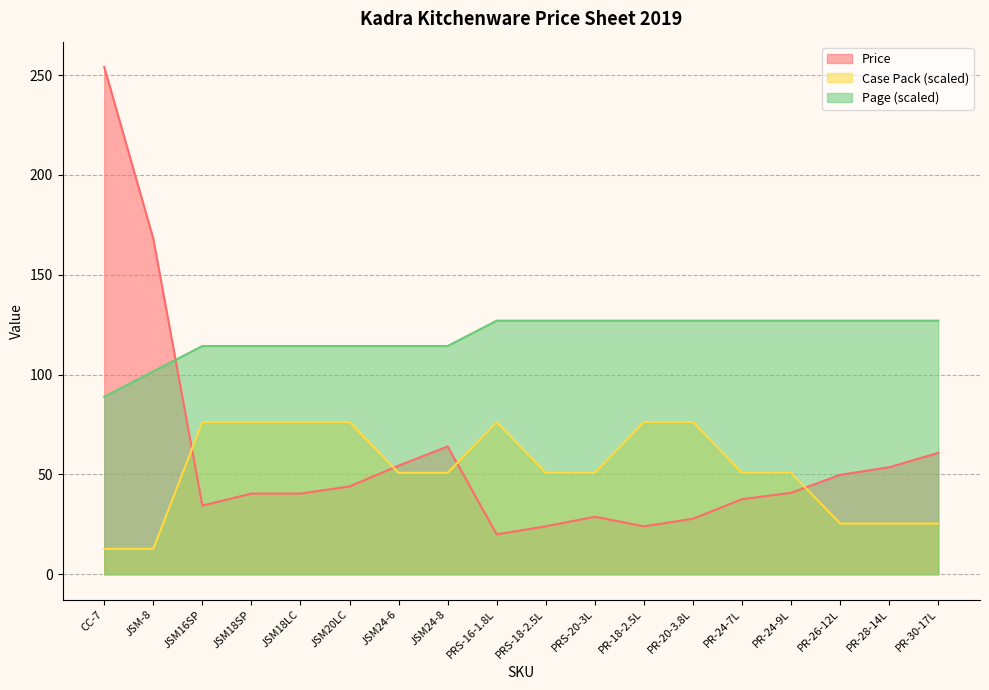

Between which two adjacent categories do Case Pack and Price first intersect?

JSM-8 and JSM16SP